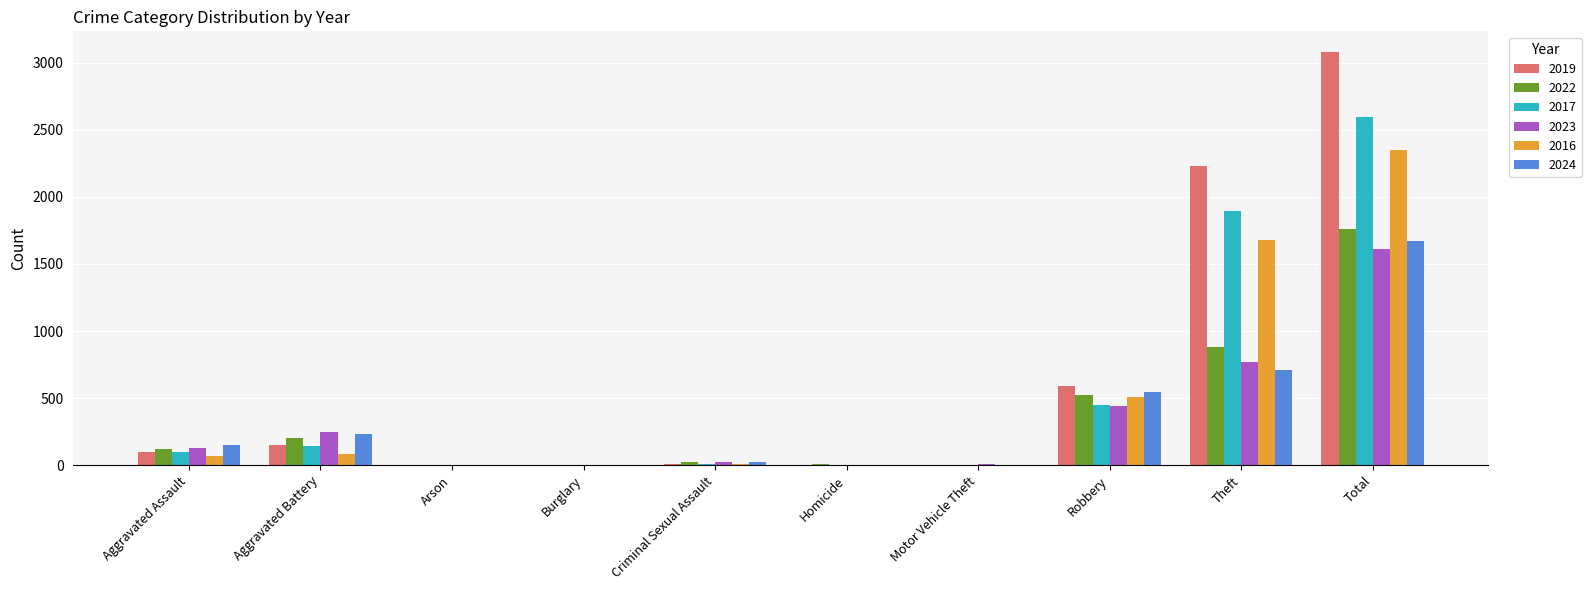

Which category has the highest value in the 2022 series?

Total